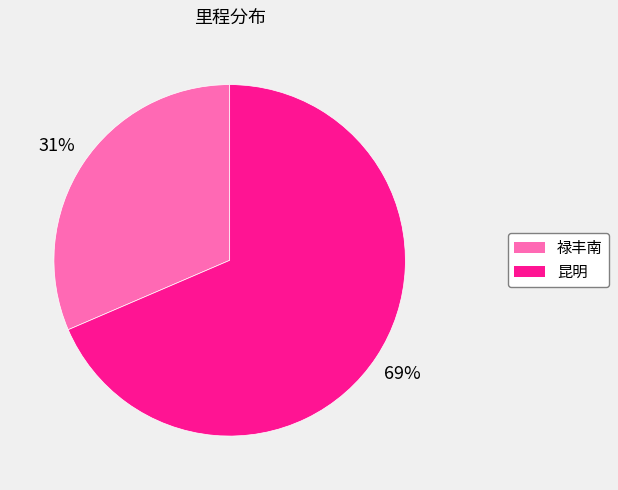

Rank the categories by value from lowest to highest.

禄丰南, 昆明